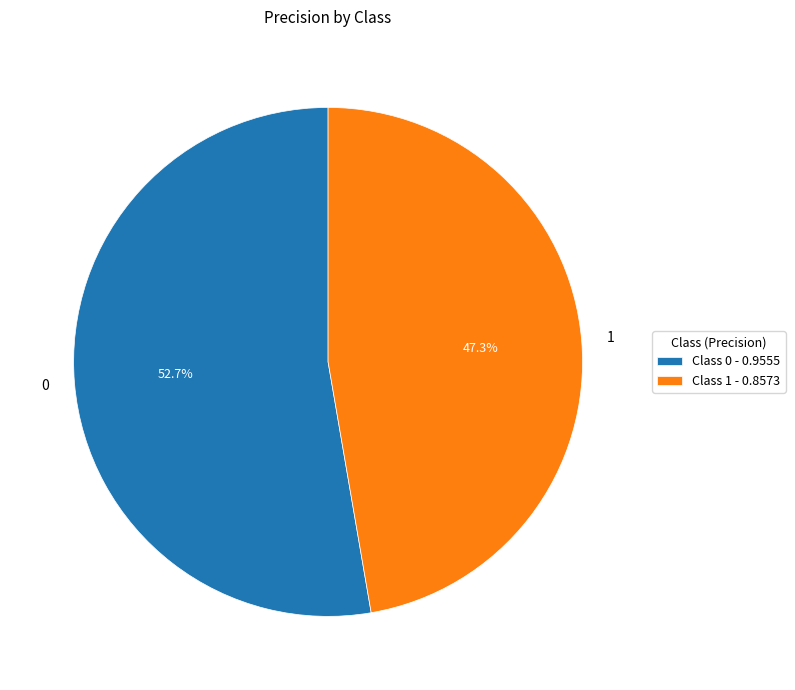

Count the number of slices in the pie.

2